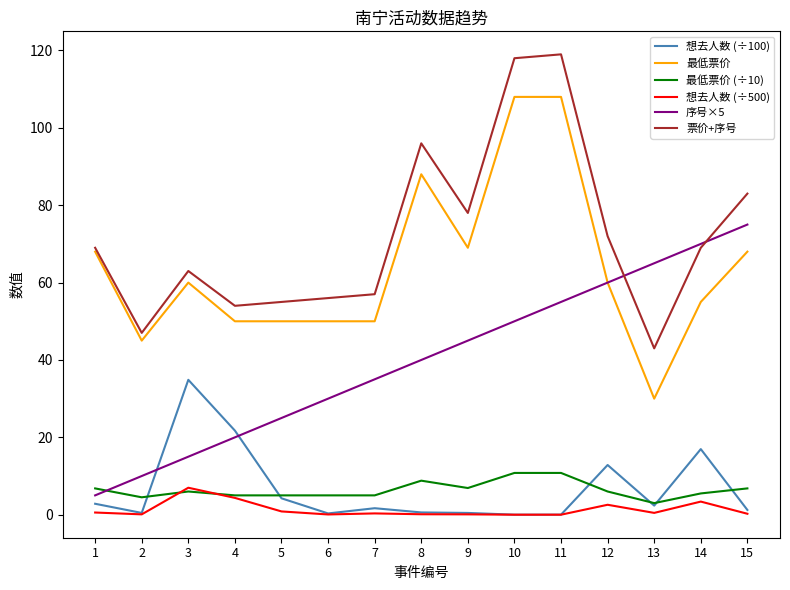

Between 3 and 10, which series saw the biggest shift?

票价+序号